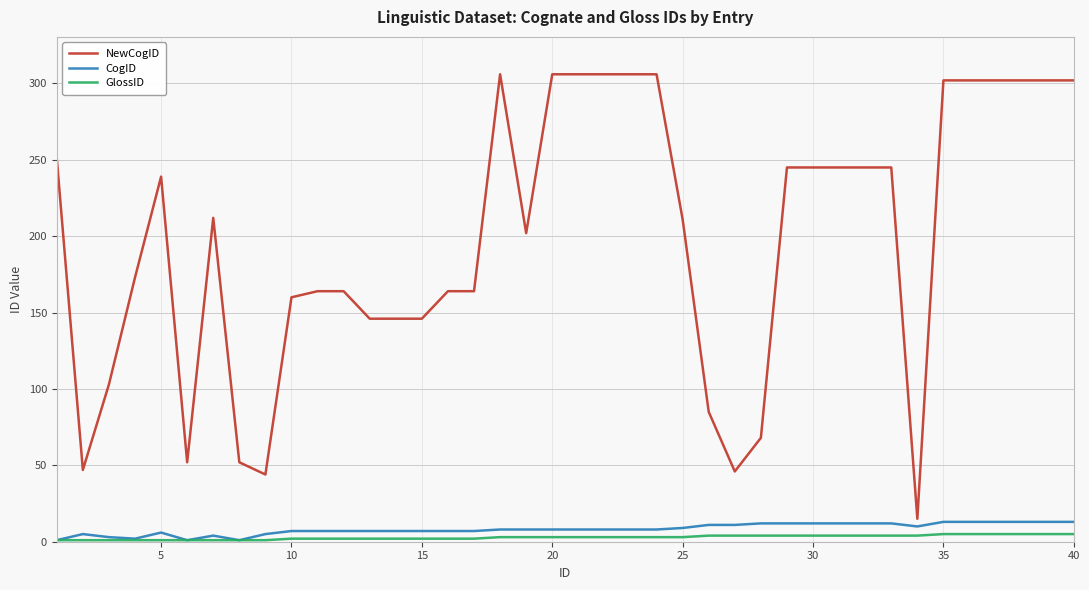

What is the highest value of the NewCogID series?

306